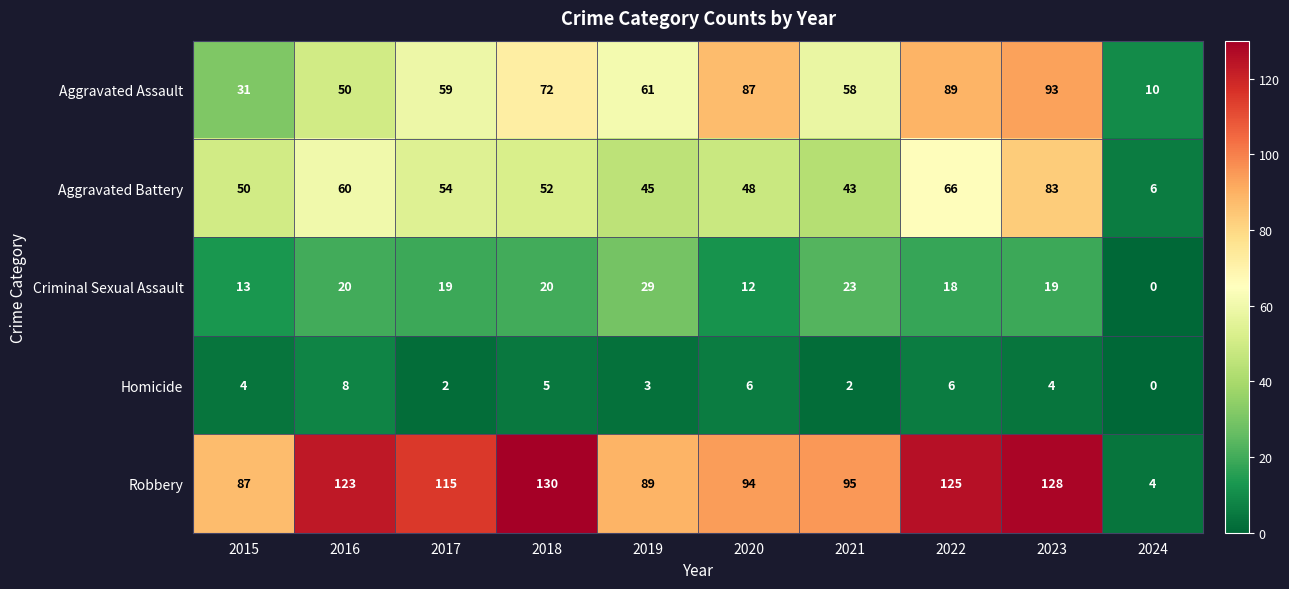

At 2017, list the series in order from largest to smallest.

Robbery, Aggravated Assault, Aggravated Battery, Criminal Sexual Assault, Homicide